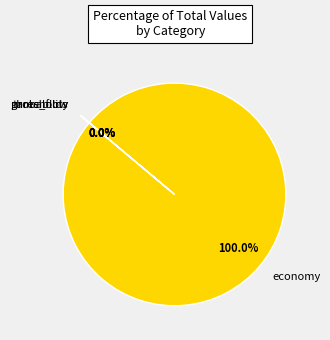

Is there any slice that represents more than half of the pie?

Yes